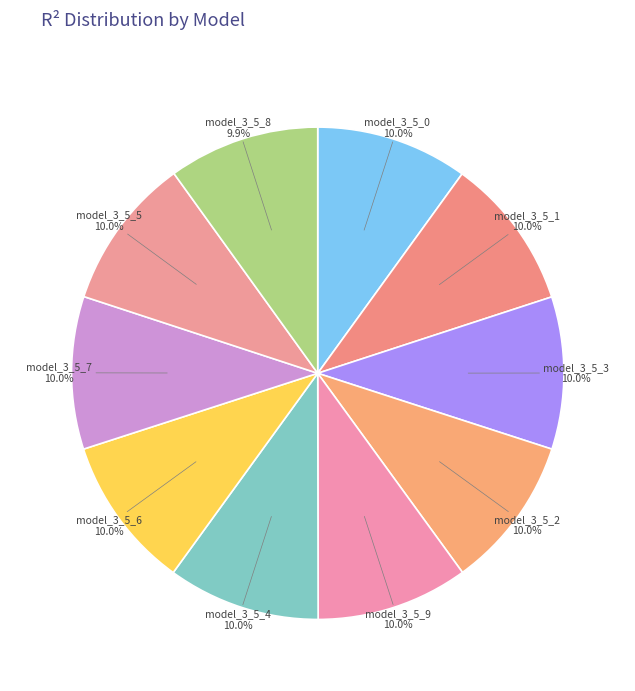

Which slice is the largest?

model_3_5_6